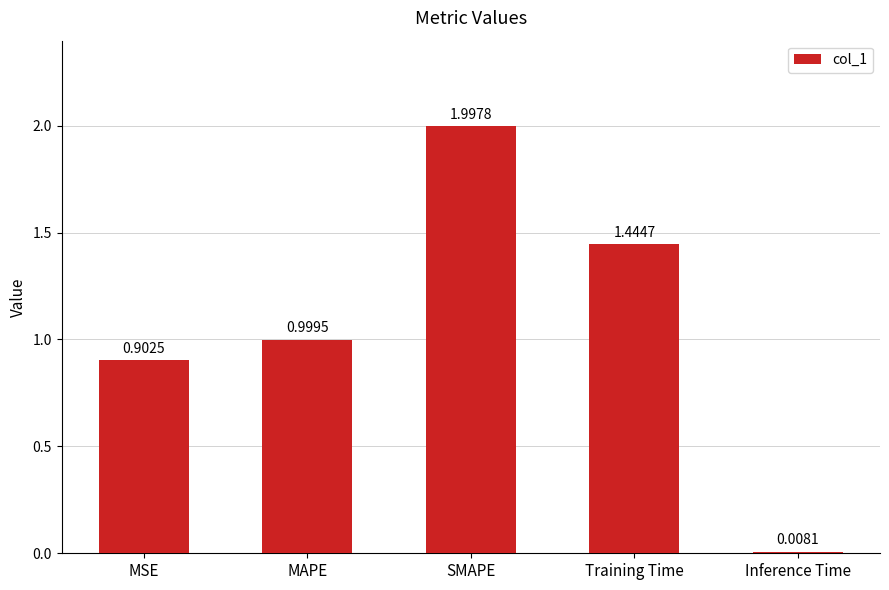

At which label is the value closest to 1?

MAPE